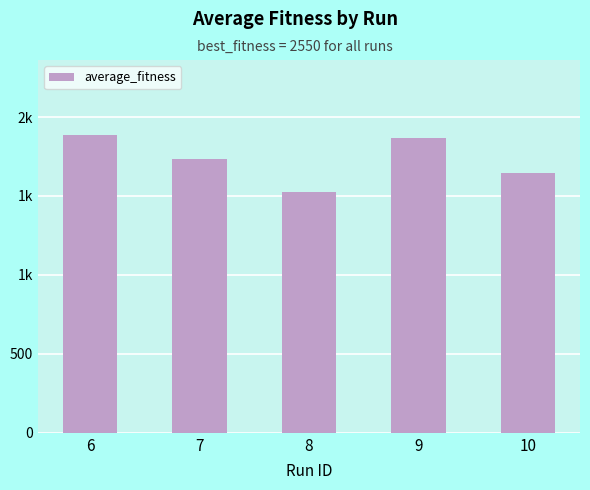

Which category has the highest value across all series?

6